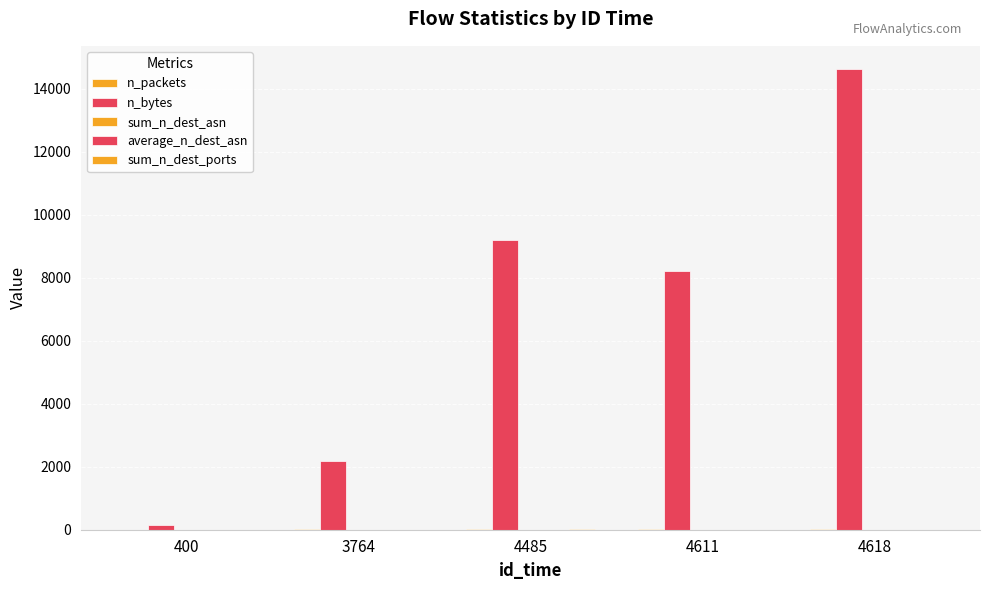

At how many categories does at least one series exceed 4053?

3